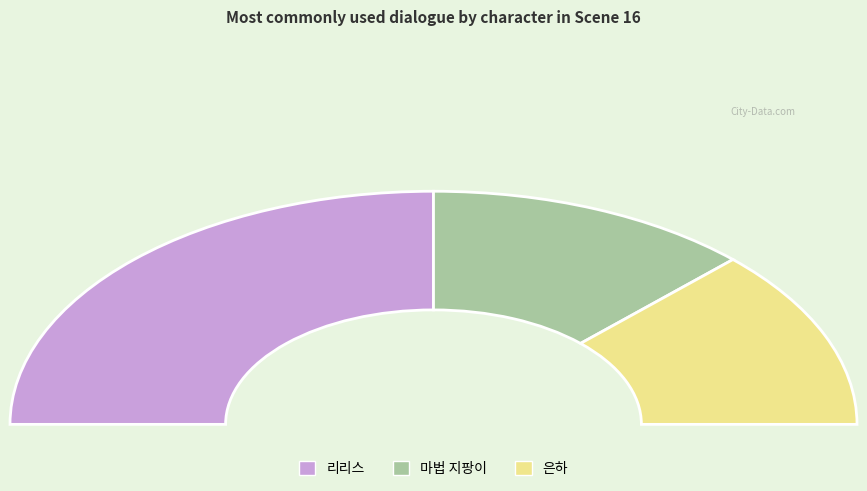

To the nearest percent, what is the average slice percentage?

33%